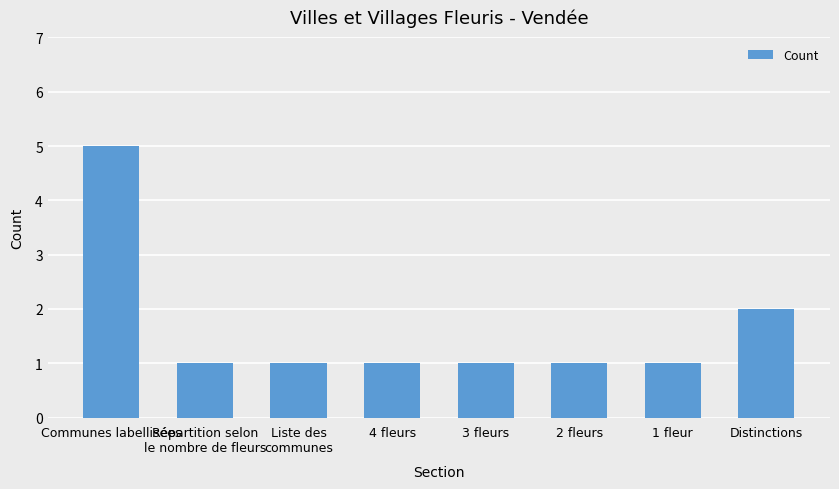

What is the greatest value displayed?

5